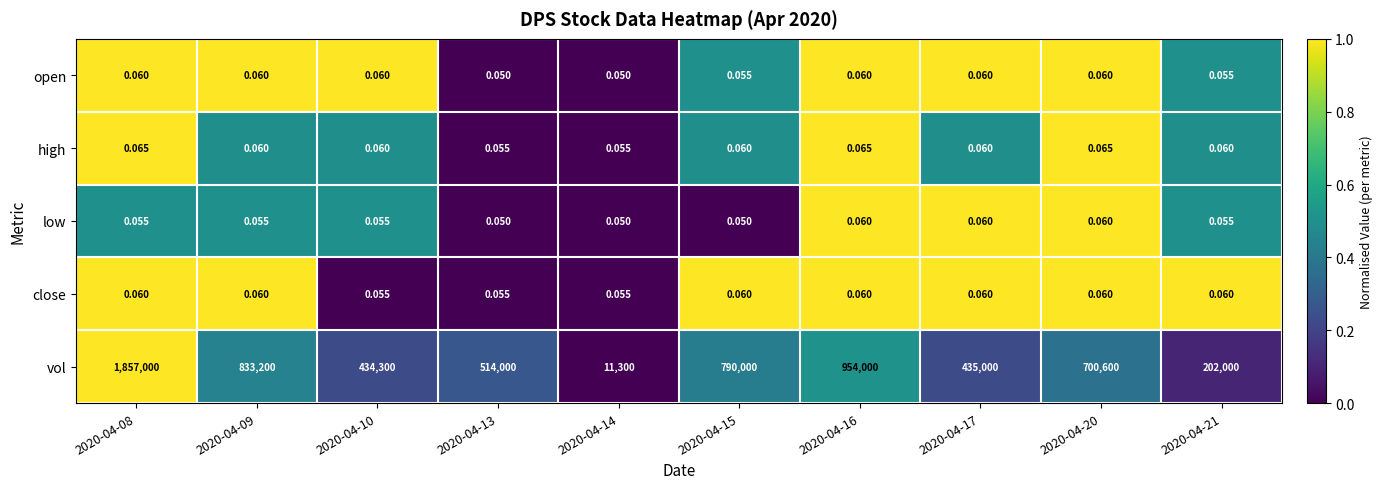

How many series are shown in this chart?

5